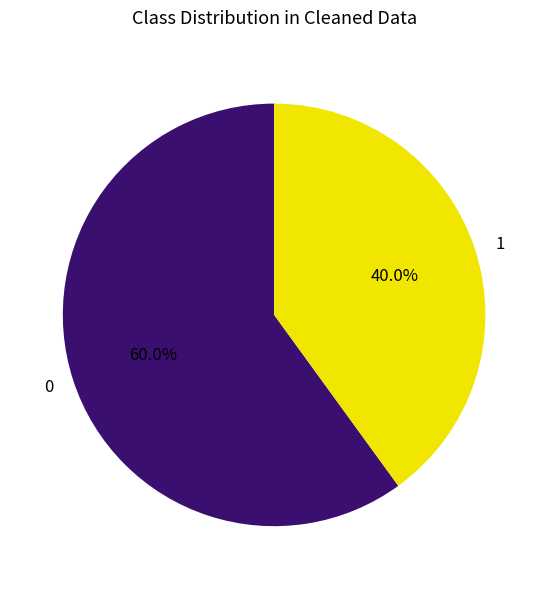

What is the ratio of the value at 1 to the value at 0?

0.7